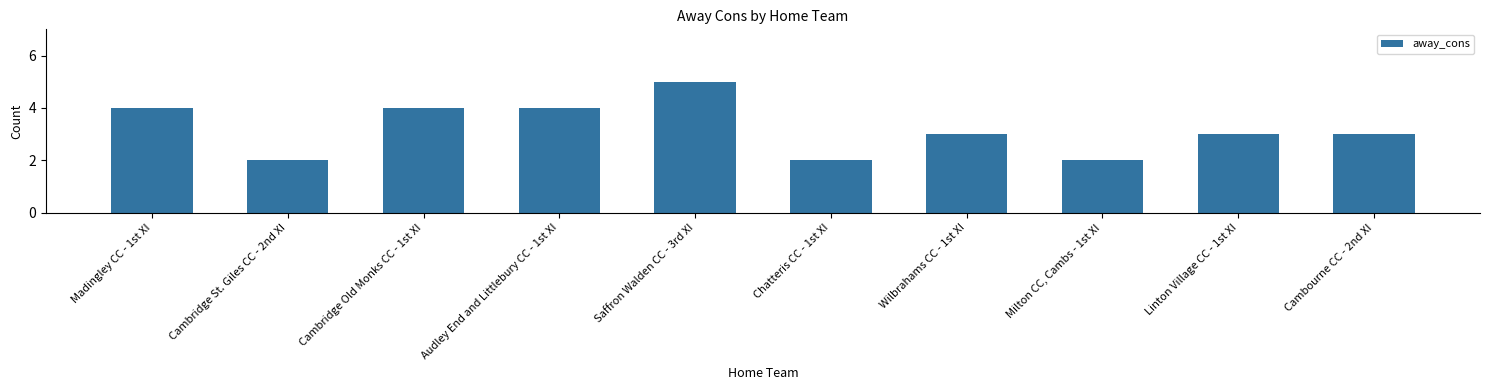

What is the difference between the values at Audley End and Littlebury CC - 1st XI and Chatteris CC - 1st XI?

2